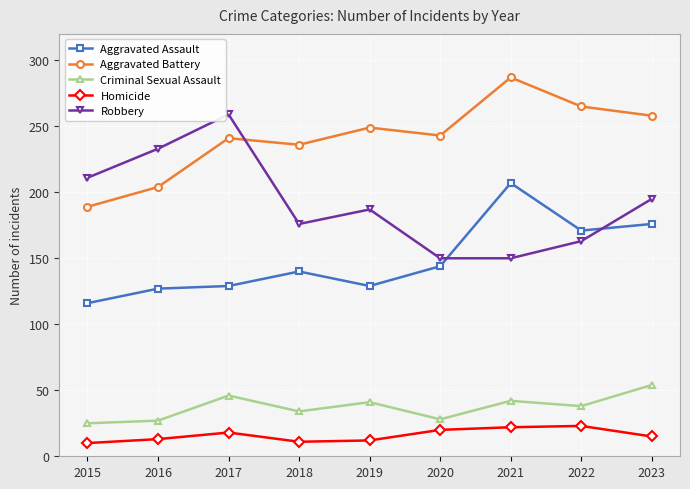

What is the average value of the Criminal Sexual Assault series?

37